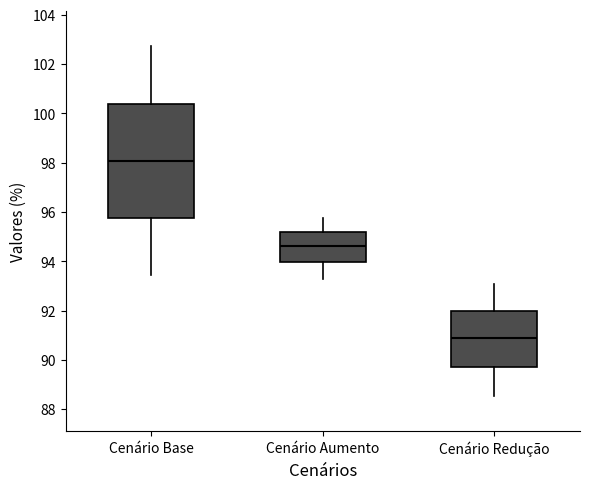

Reading left to right, transcribe this box plot: for each box, give where its median line is, the range the box spans, and where its two whiskers end, as read against the y-axis. The values are not printed on the chart, so give them approximately, as read against the axis.

Cenário Base: median 98.0, box 95.8 to 100.4, whiskers 93.4 to 102.8
Cenário Aumento: median 94.6, box 94.0 to 95.2, whiskers 93.2 to 95.8
Cenário Redução: median 90.8, box 89.8 to 92.0, whiskers 88.6 to 93.0